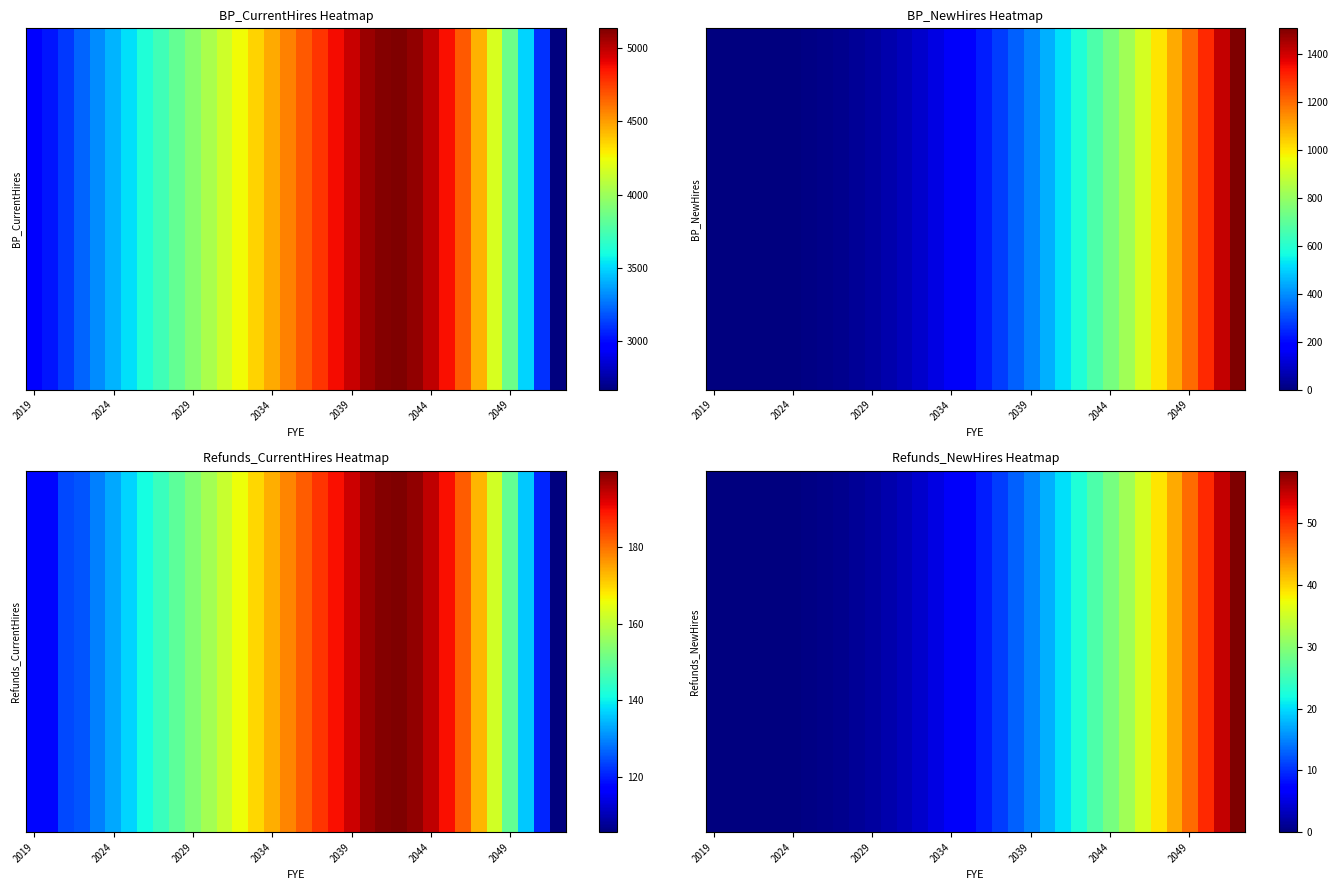

What is the greatest value displayed?

58.5